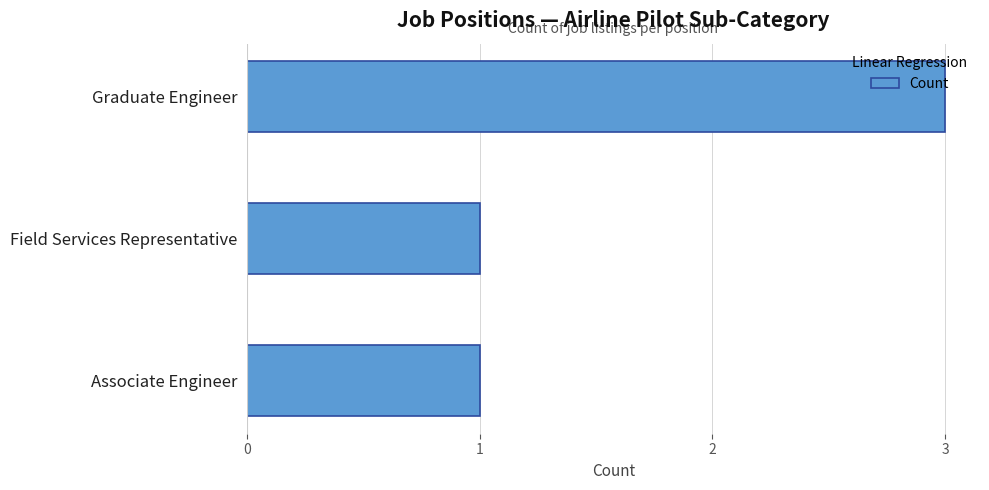

What is the sum of all values?

5